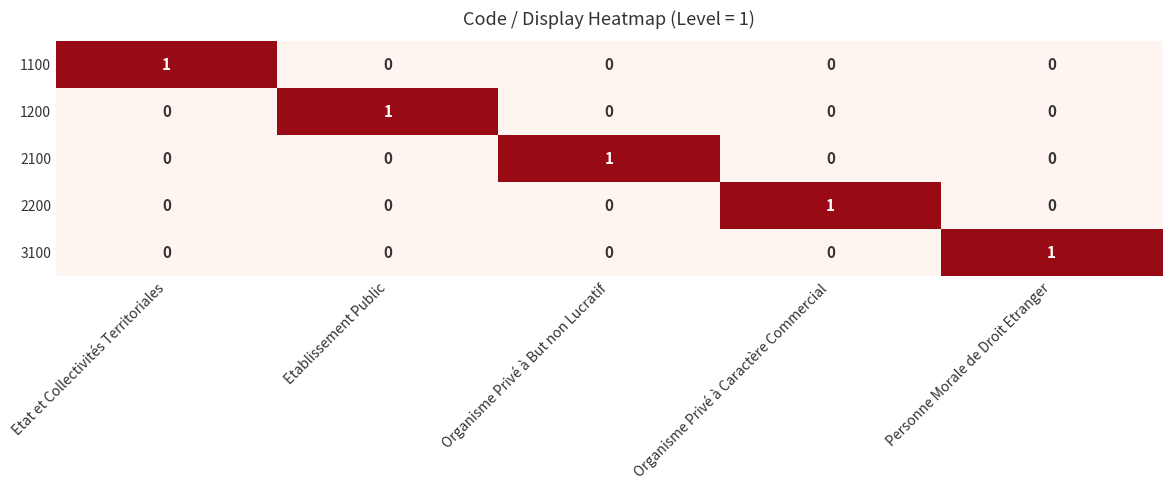

How many series are shown in this chart?

5